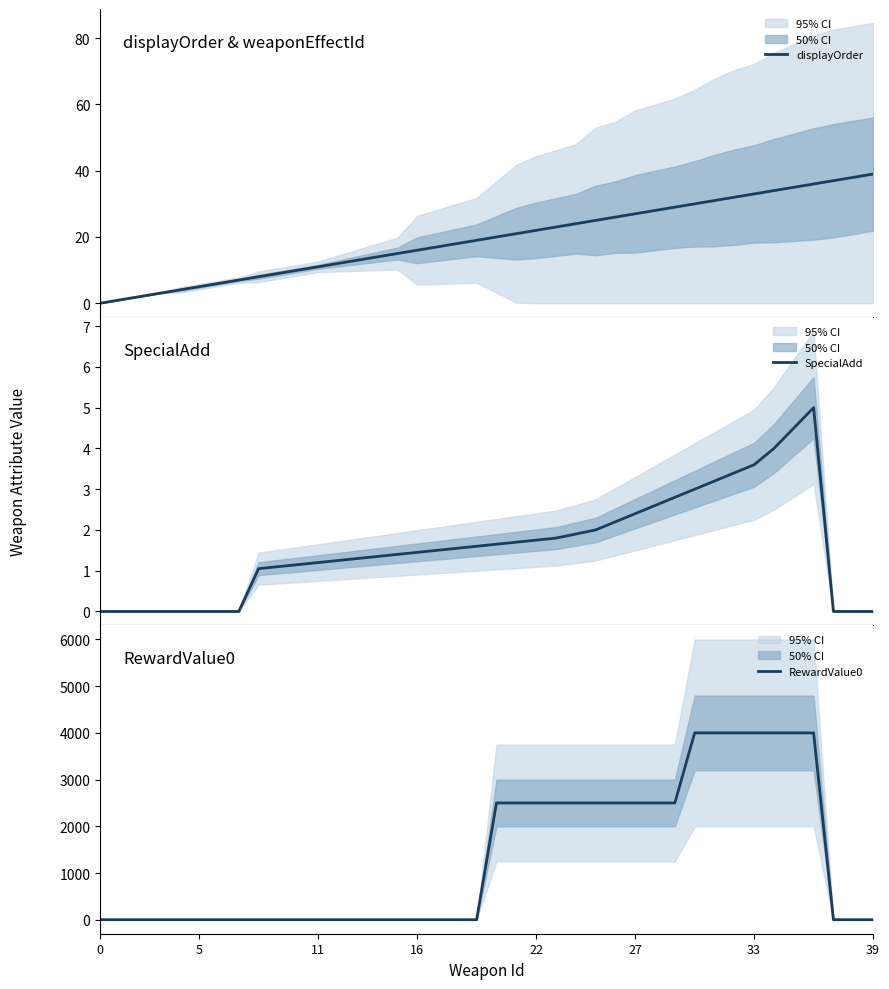

How many intersections are there between RewardValue0 and SpecialAdd?

1